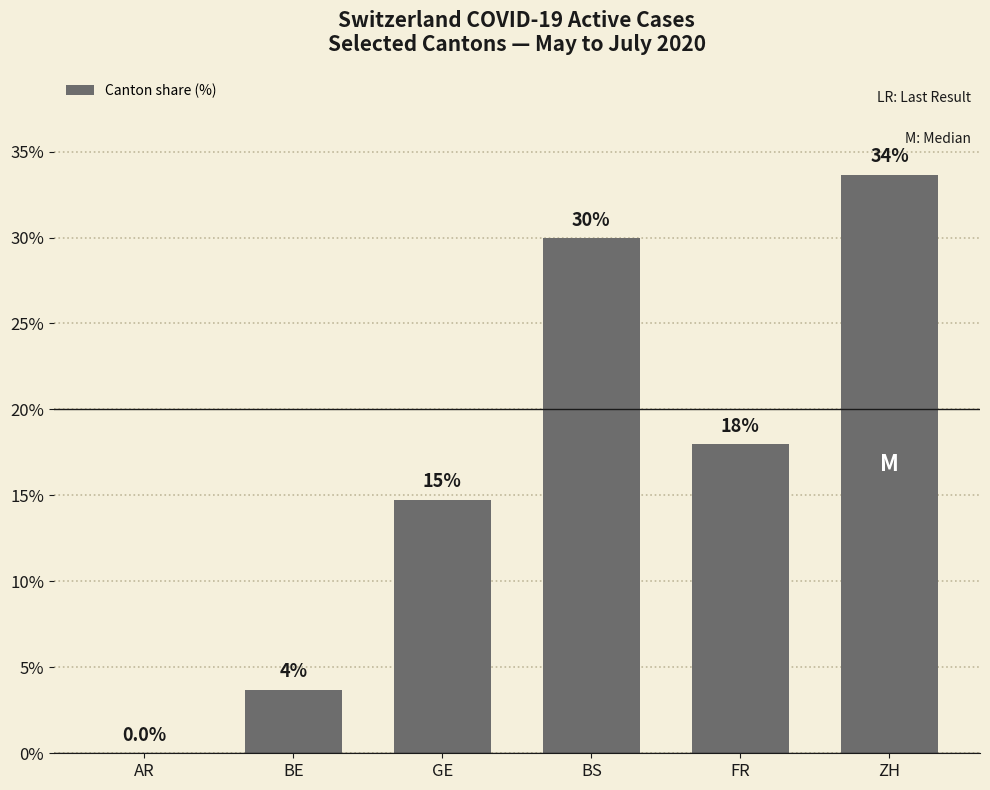

Count the number of values greater than 17.

3